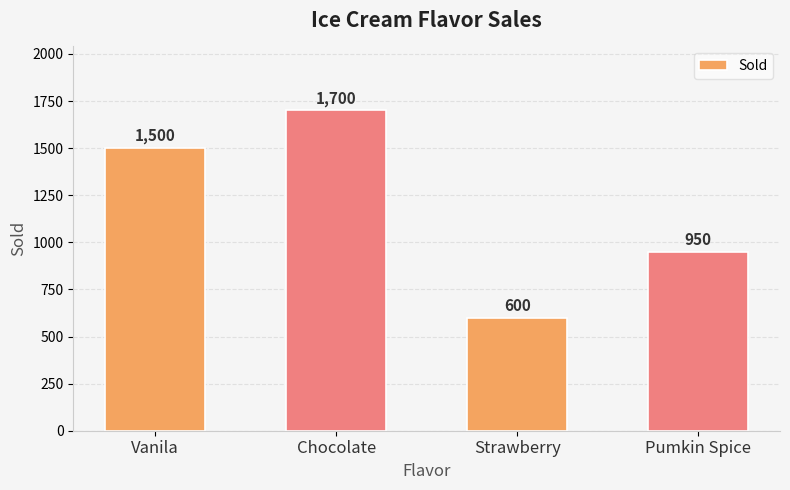

What is the change in value from Vanila to Pumkin Spice?

-550